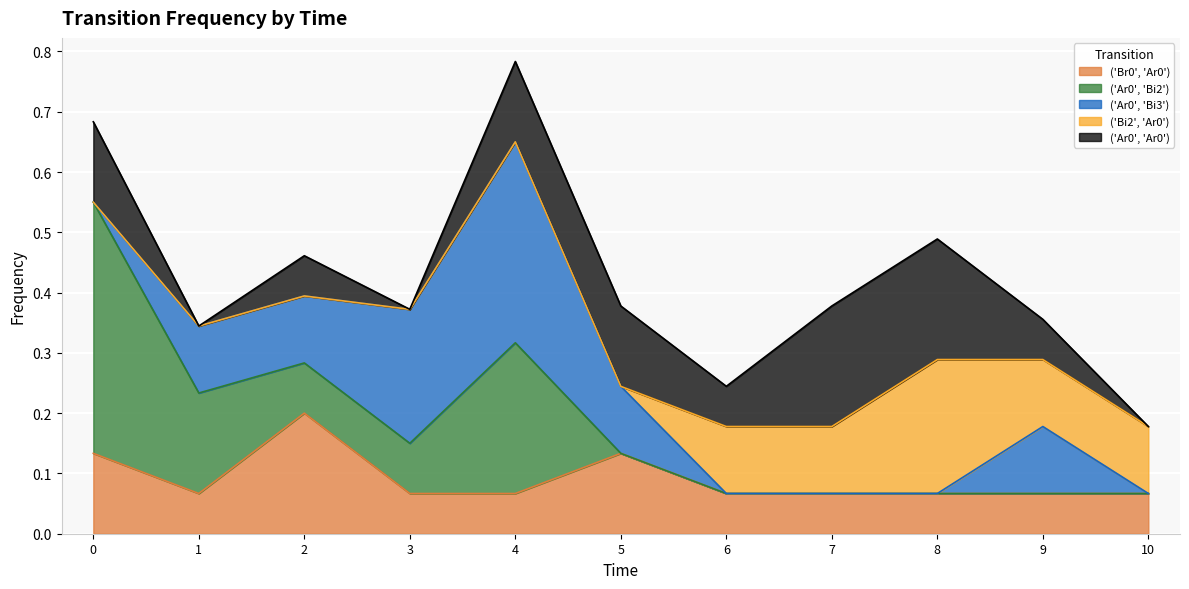

What value does the ('Ar0', 'Ar0') series have at 9?

0.1